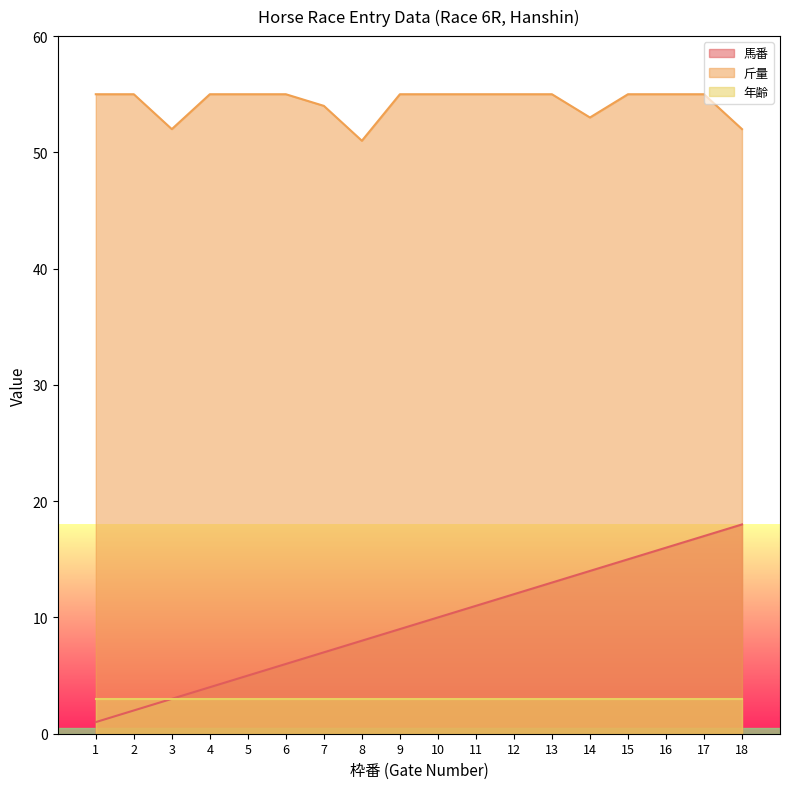

How many values in the 馬番 series exceed 10?

8